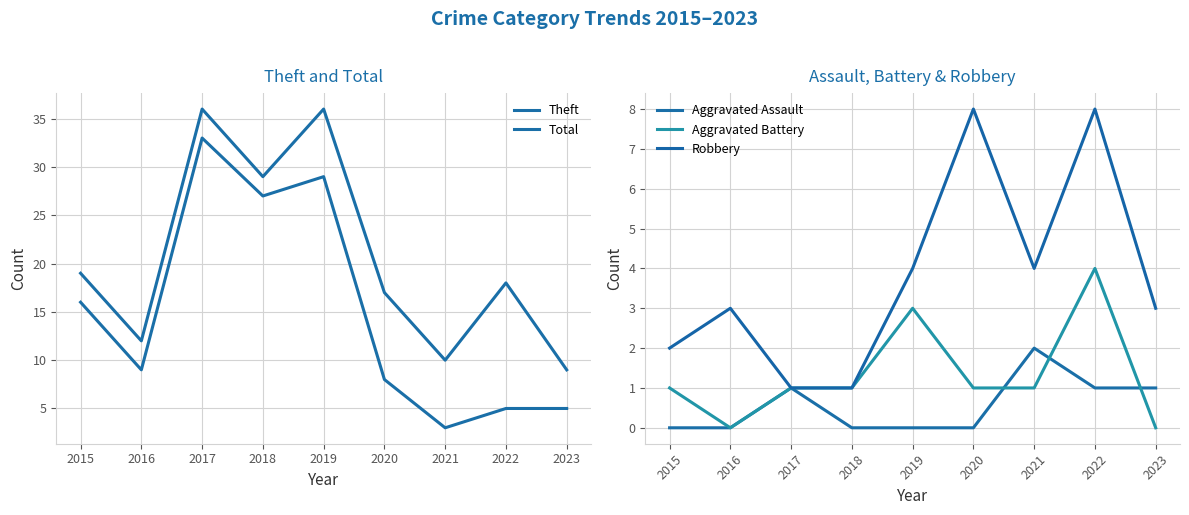

Which category has the lowest value across all series?

2015